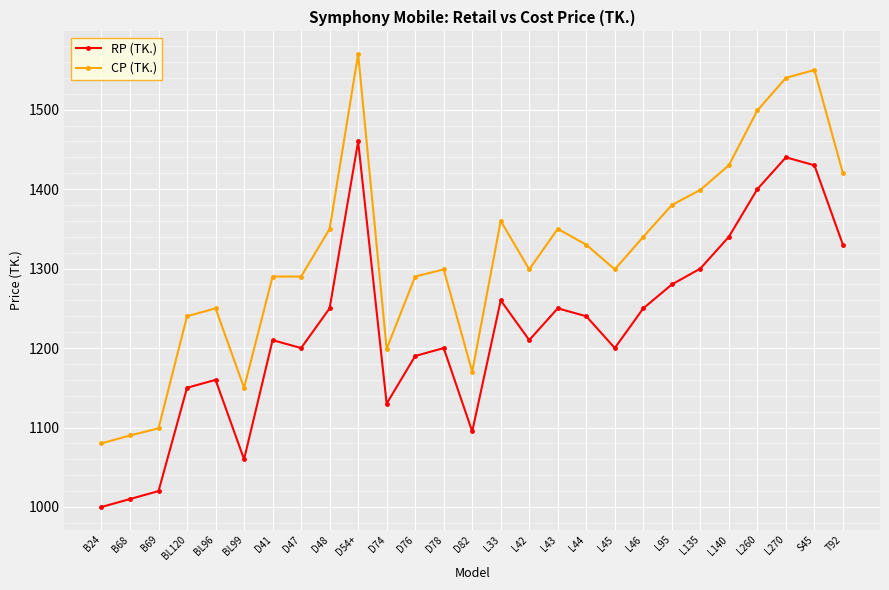

In RP (TK.), how many points are lower than both neighbors (excluding endpoints)?

6